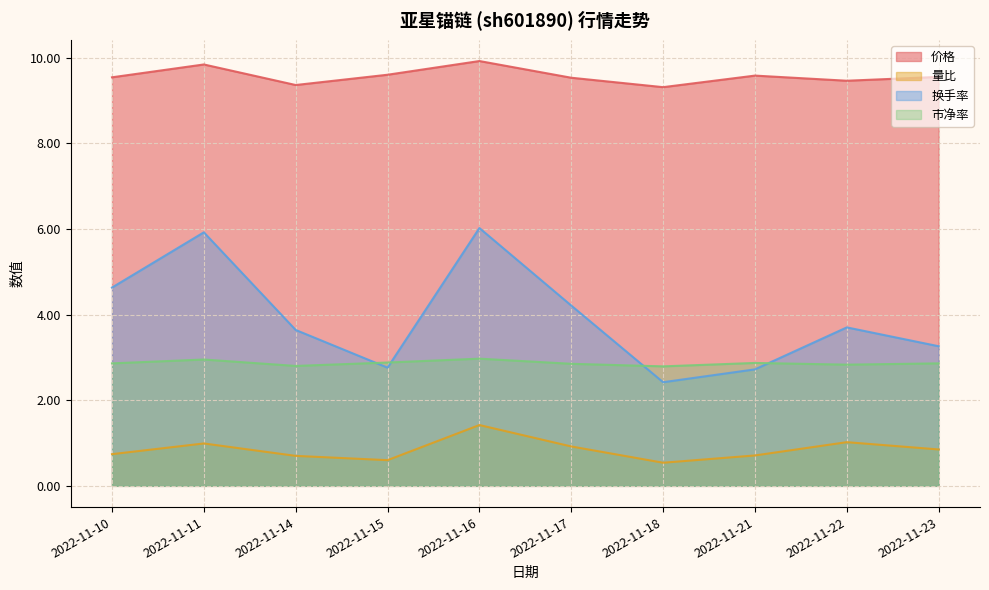

True or false: 换手率 has more than 2 points higher than both neighbors.

True